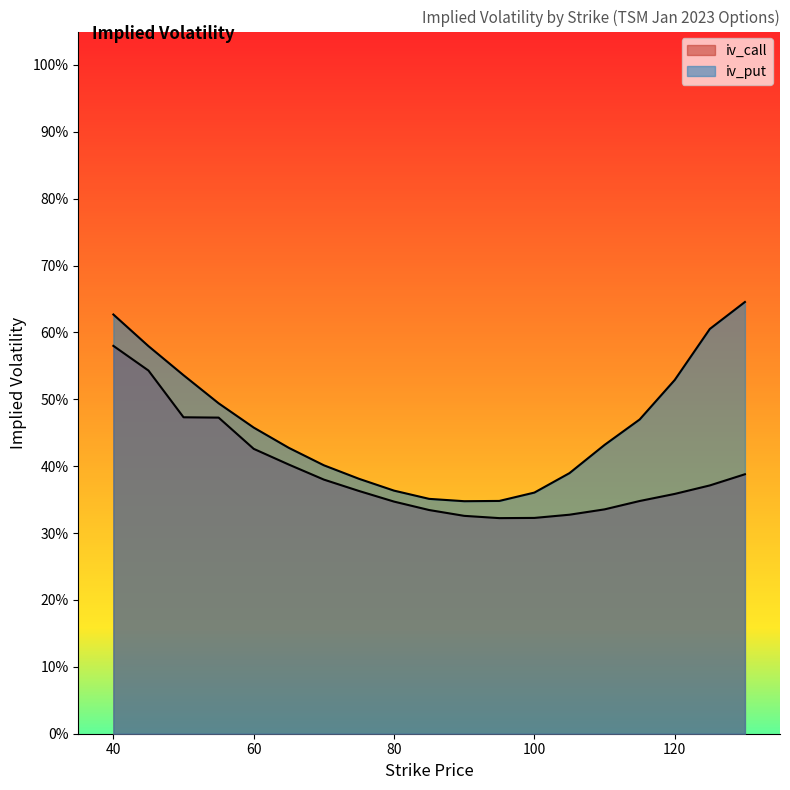

Rank the series at 110 from lowest to highest value.

iv_call, iv_put